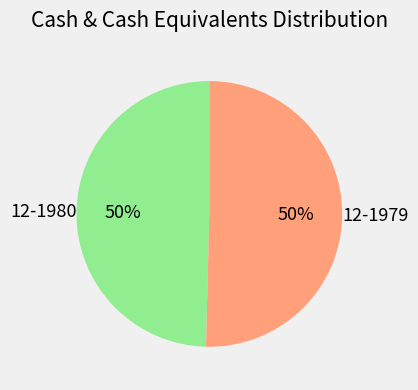

What is the ratio of the value at 12-1980 to the value at 12-1979?

1.0